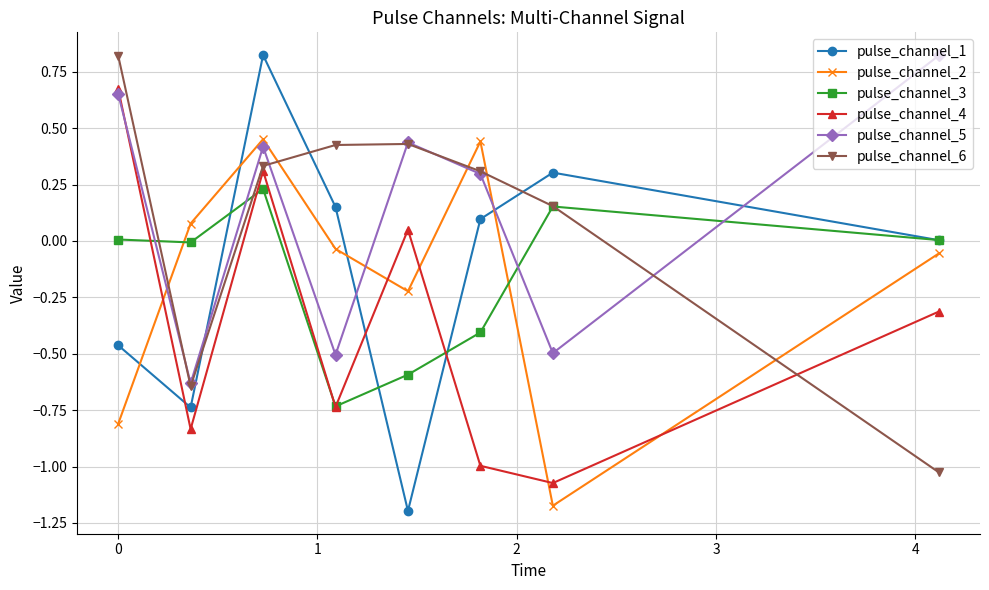

In pulse_channel_2, how many points are lower than both neighbors (excluding endpoints)?

2